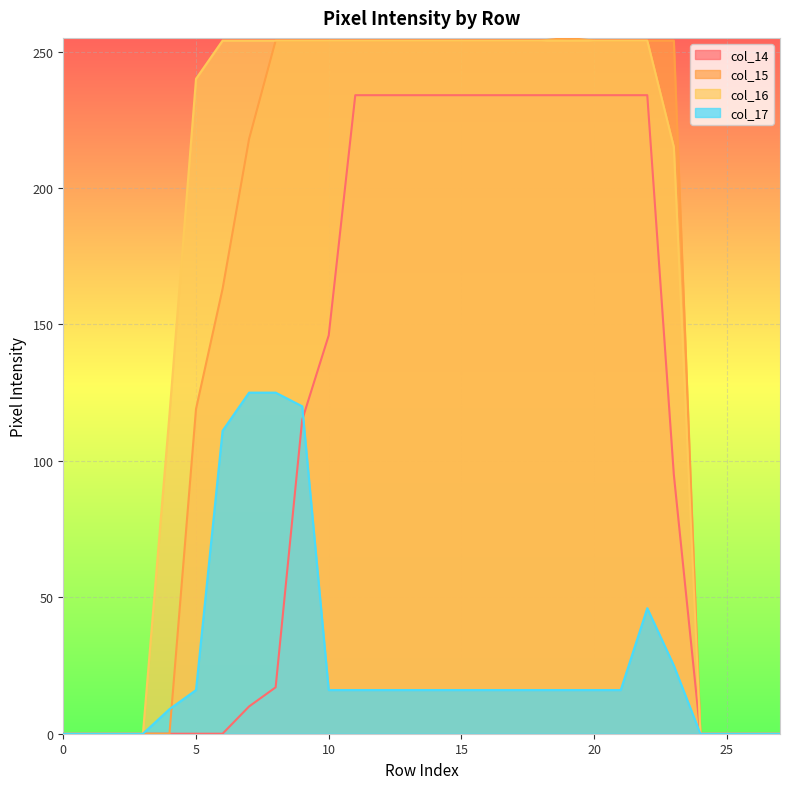

Is it true that col_15 equals 379 at 20?

False